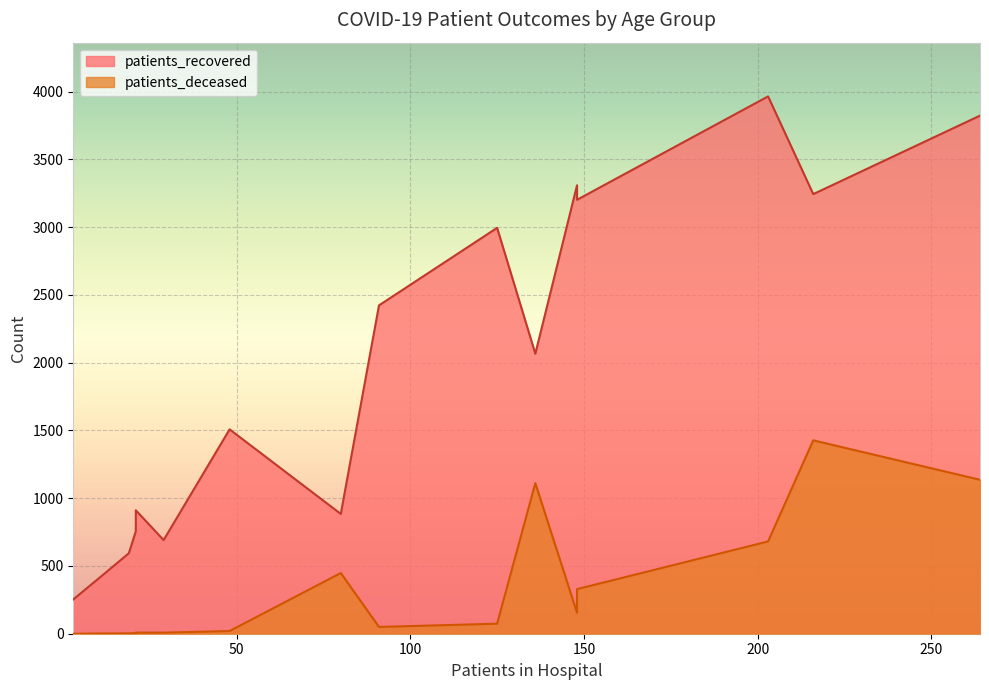

At which category does patients_deceased reach its first local peak?

80 - 84